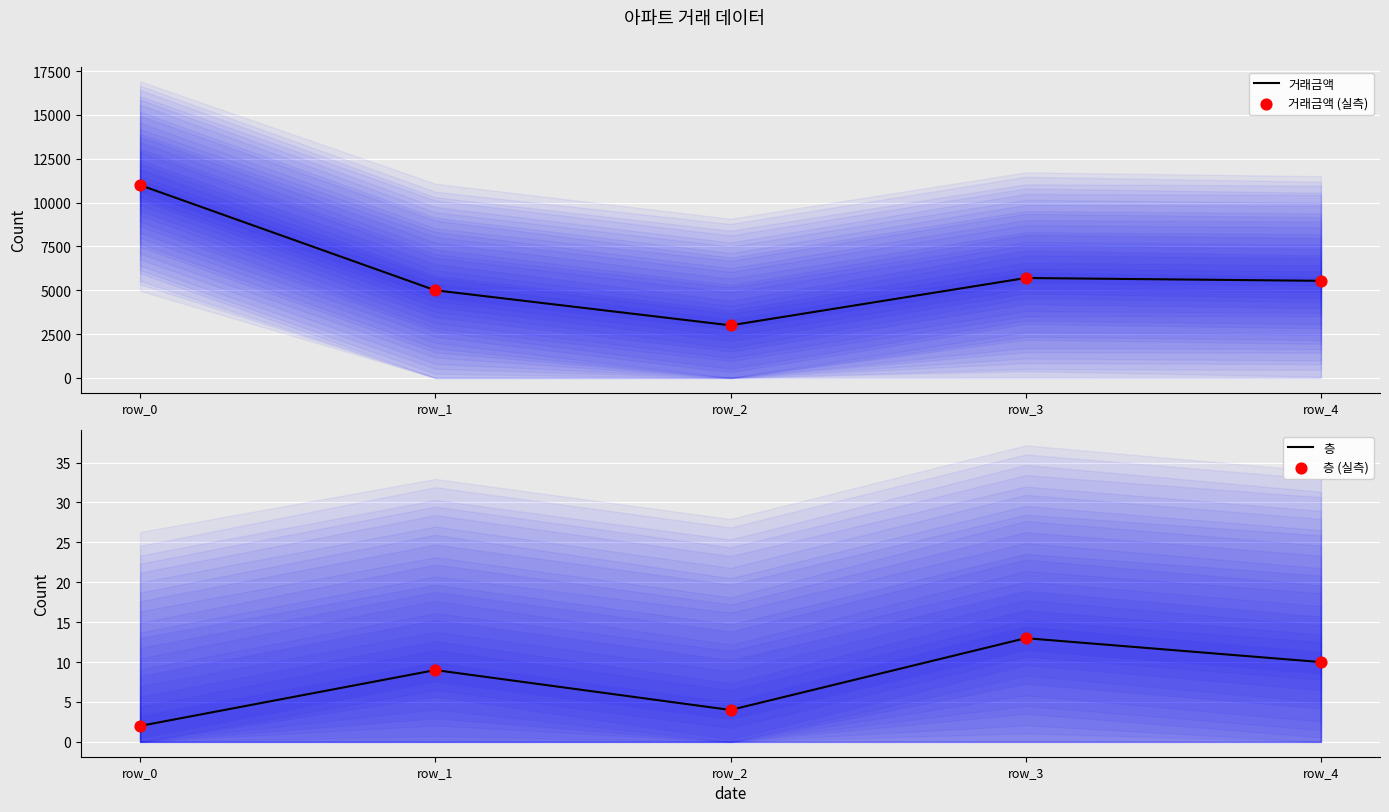

Is the value of 층 at row_4 greater than the value of 층 (실측) at row_4?

No